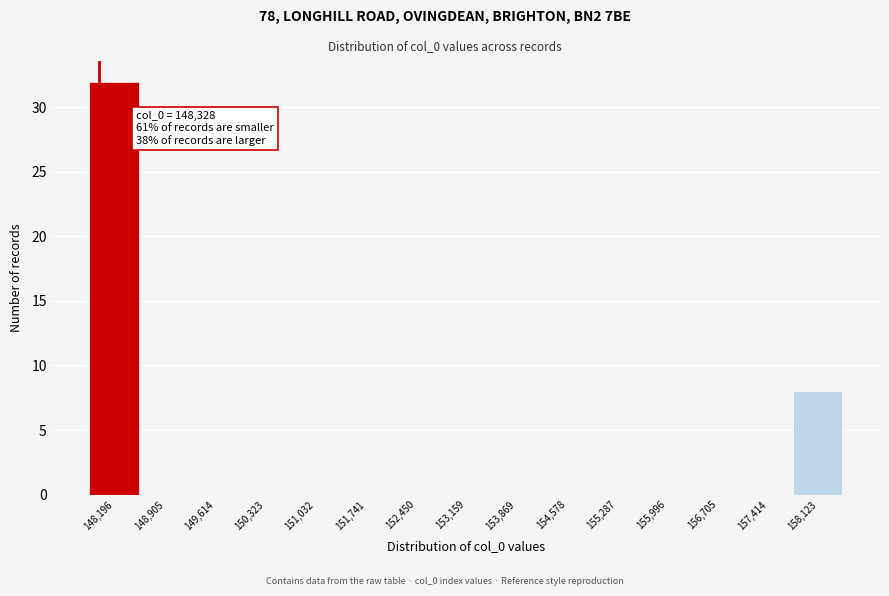

Reading left to right, list all the values displayed in this chart.

148,196=32	148,905=0	149,614=0	150,323=0	151,032=0	151,741=0	152,450=0	153,159=0	153,869=0	154,578=0	155,287=0	155,996=0	156,705=0	157,414=0	158,123=8